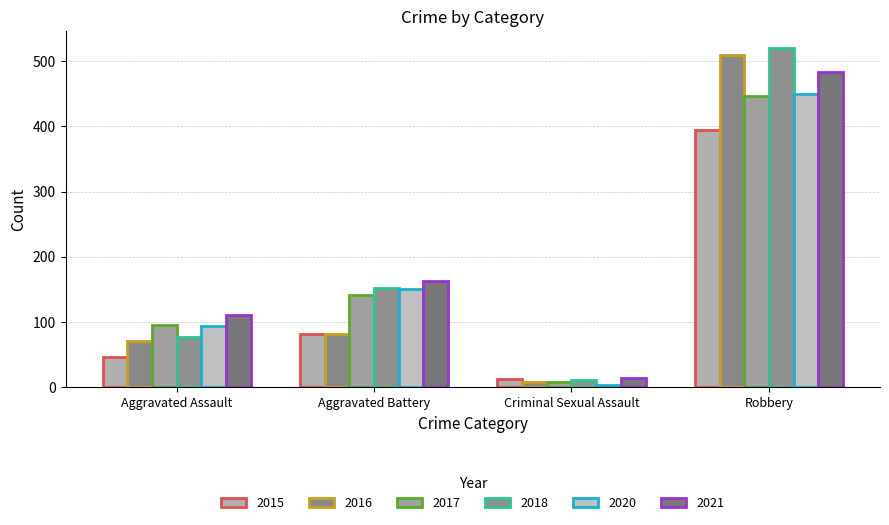

Where does the 2021 series first go above 163?

Robbery